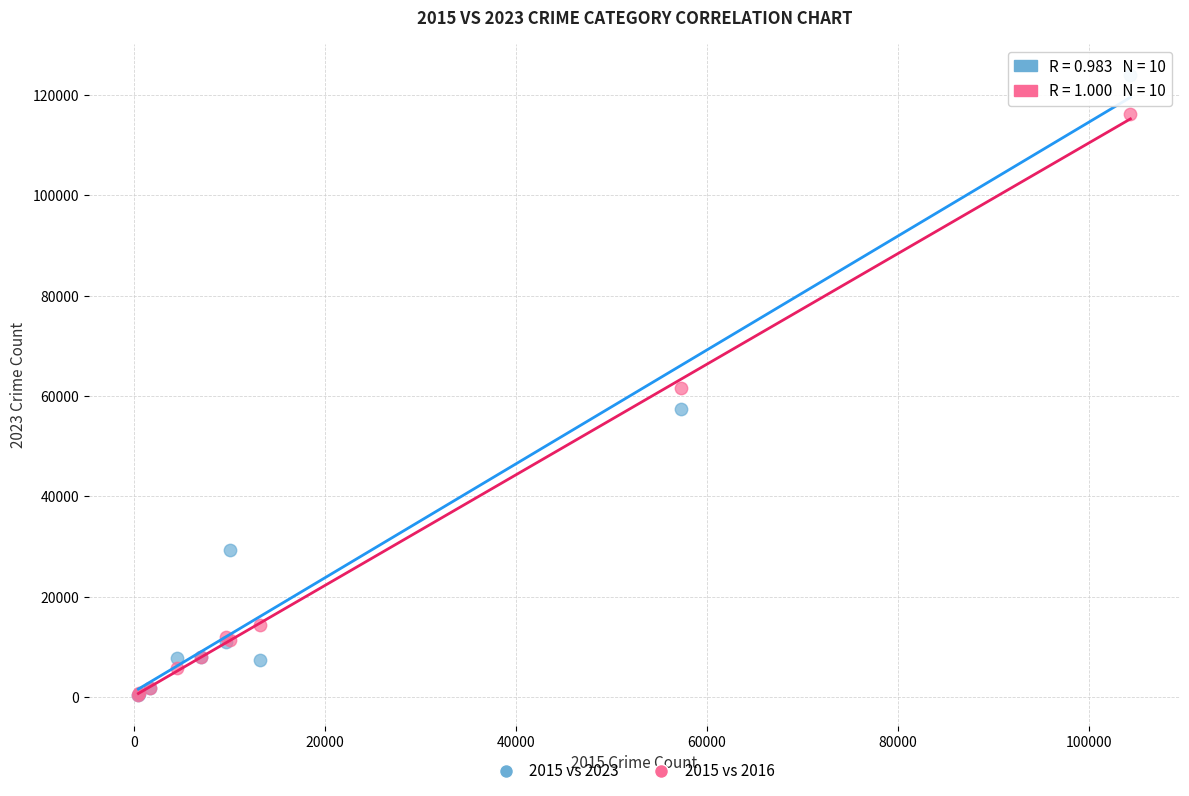

What are all the series names shown in the legend?

2015 vs 2023, 2015 vs 2016